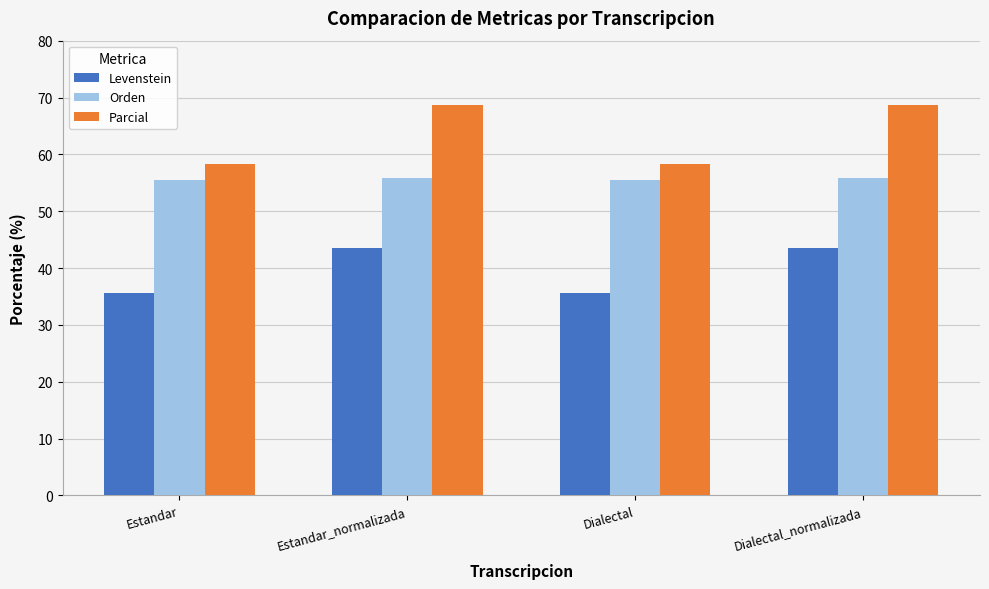

The Orden series shows 37.1 at Dialectal. True or false?

False